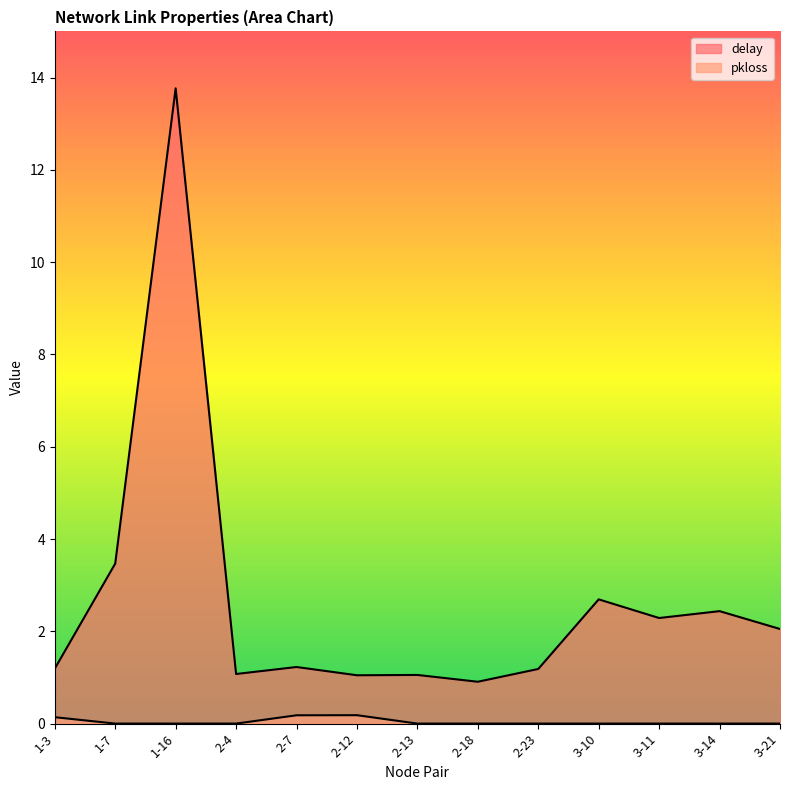

At which label is pkloss closest to 0?

1-7